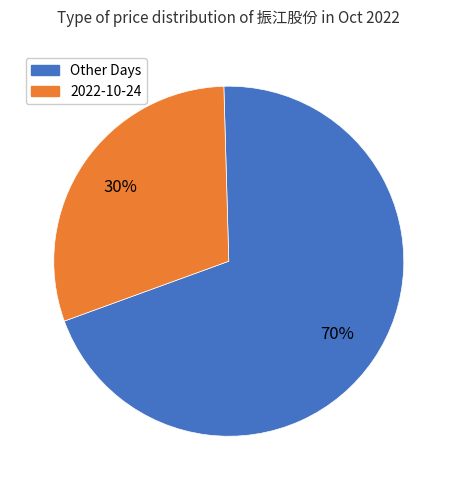

Is there any slice that represents more than half of the pie?

Yes